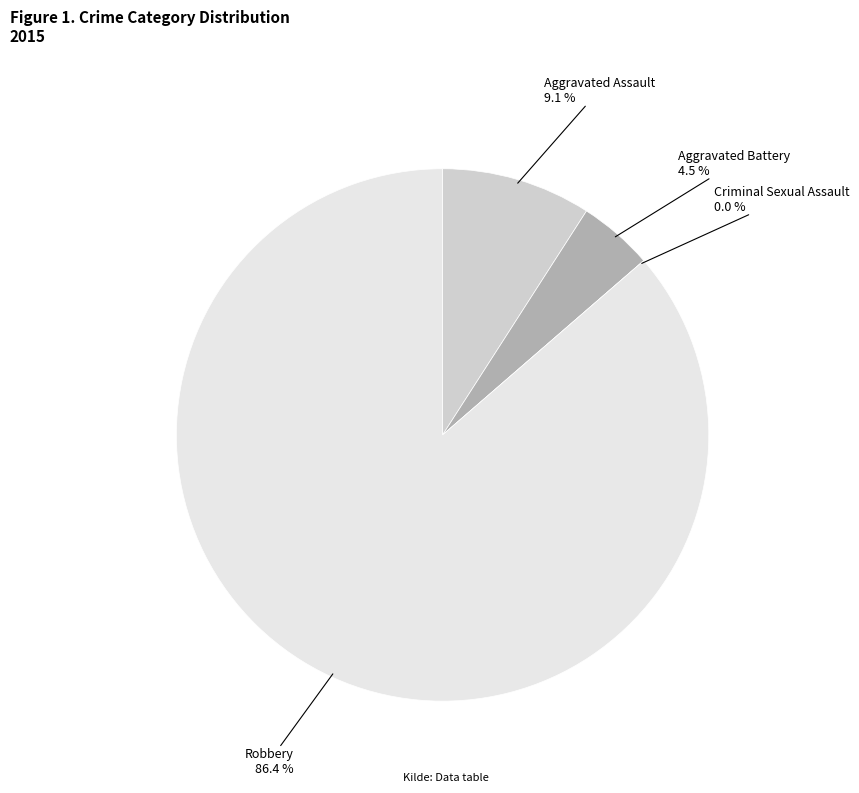

How many segments does this pie chart have?

4